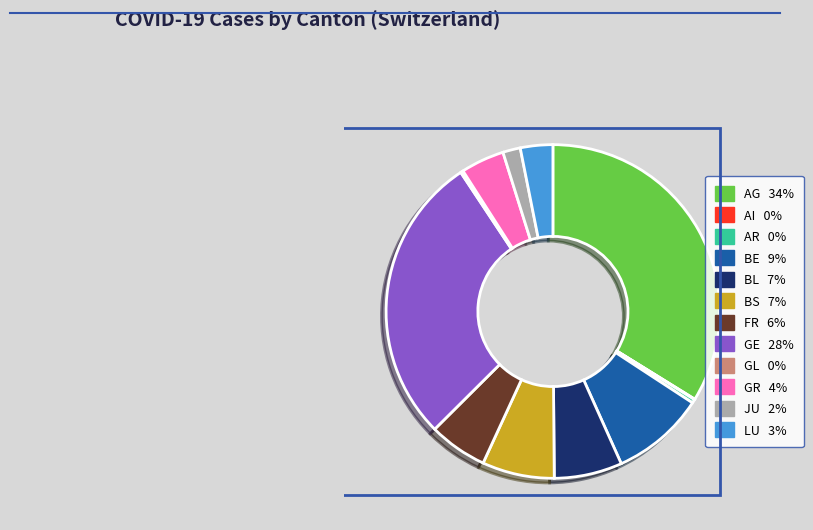

Is there any slice that represents more than half of the pie?

No